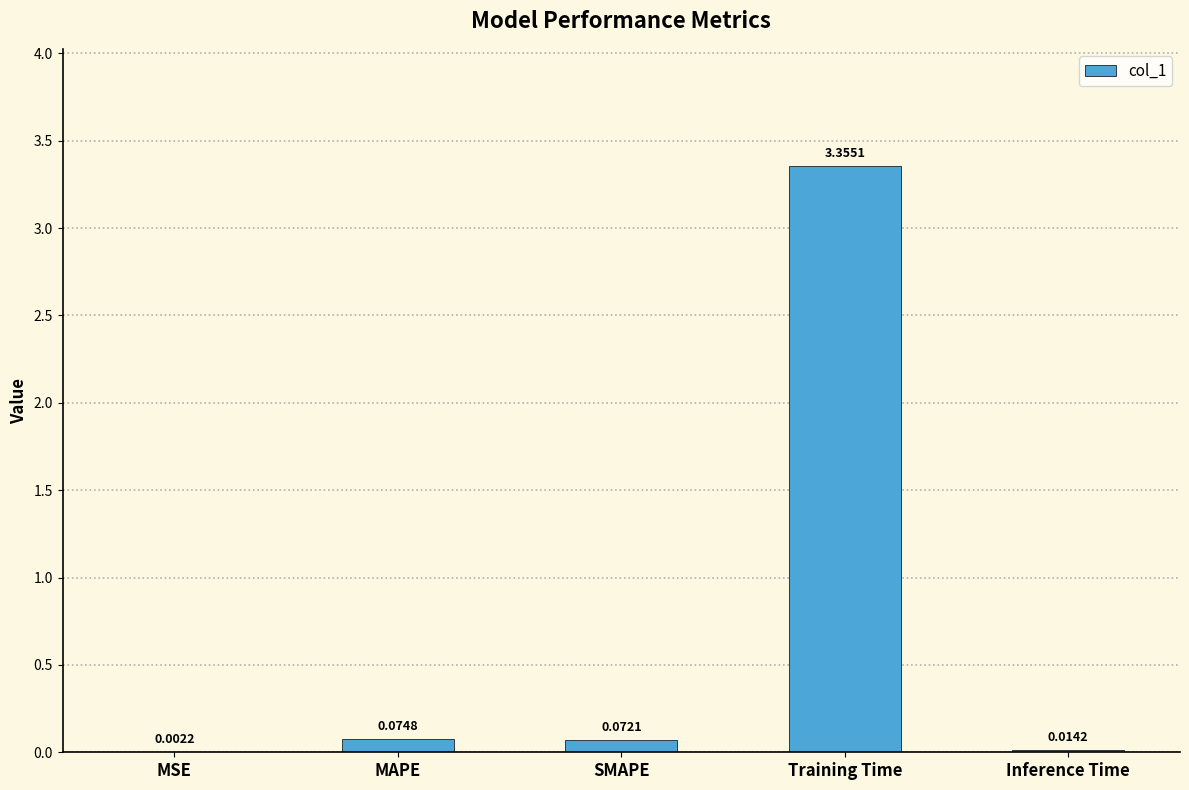

At which category does the chart reach its peak across all series?

Training Time